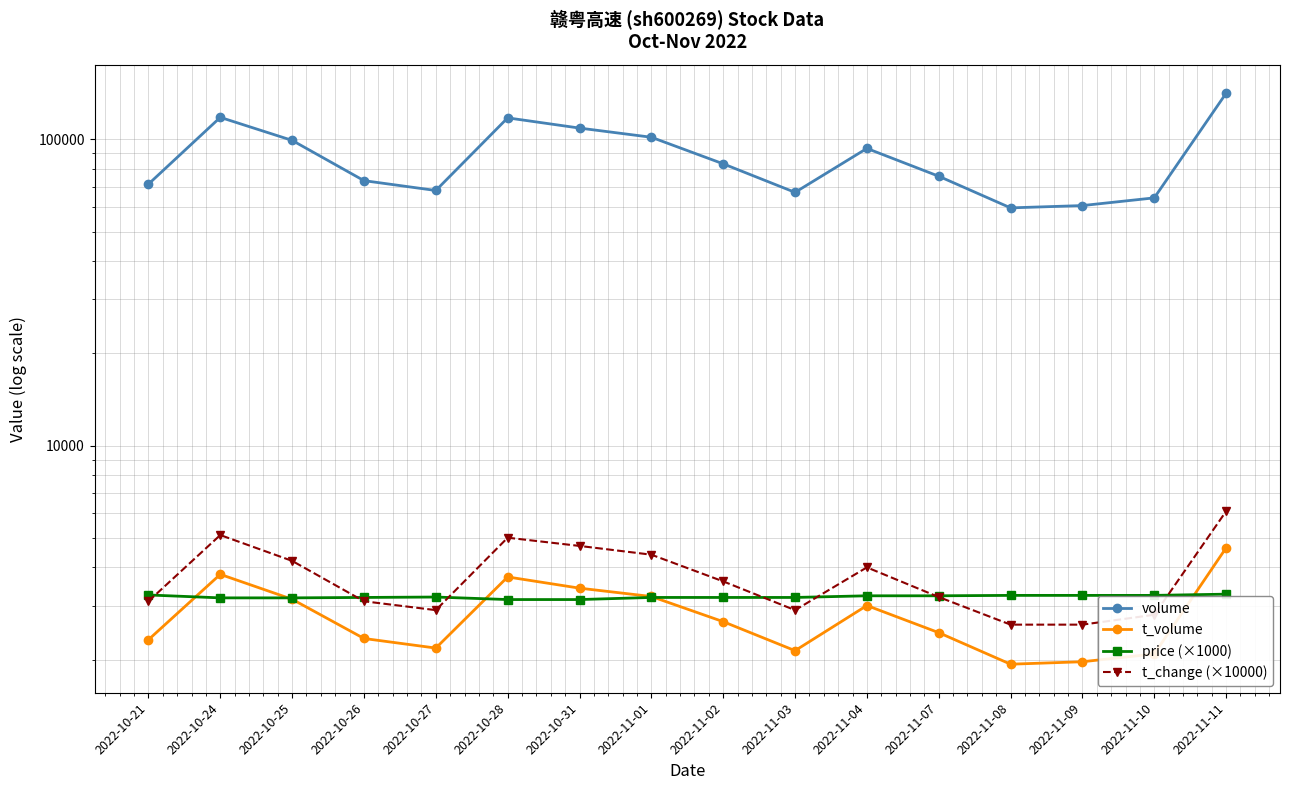

What is the difference between the volume values at 2022-10-21 and 2022-10-26?

1894.0